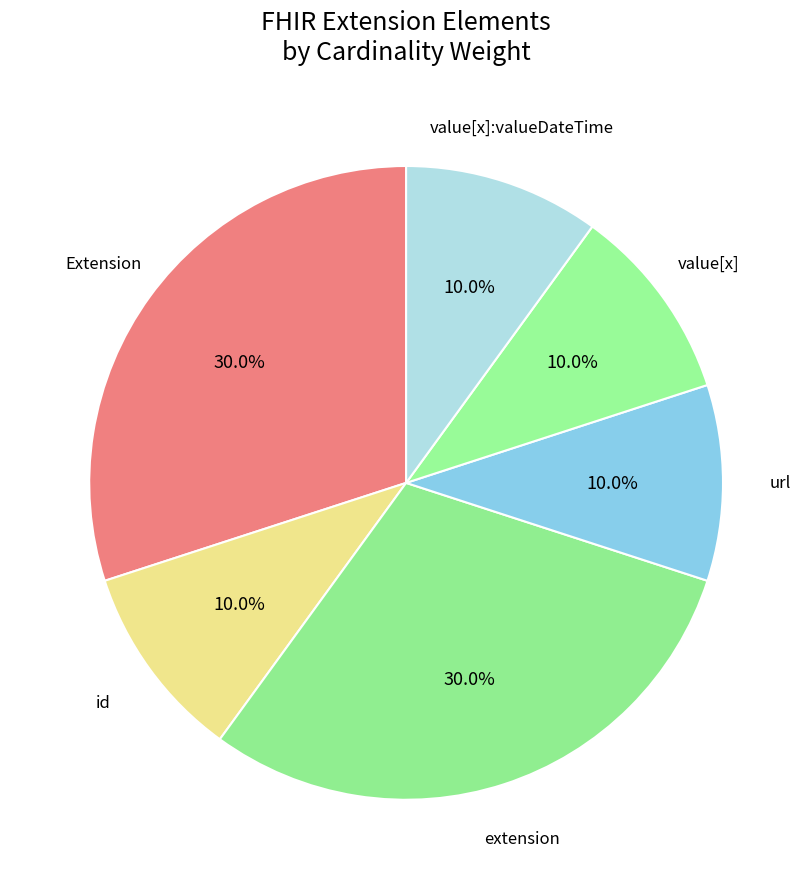

To the nearest percent, what is the average slice percentage?

17%